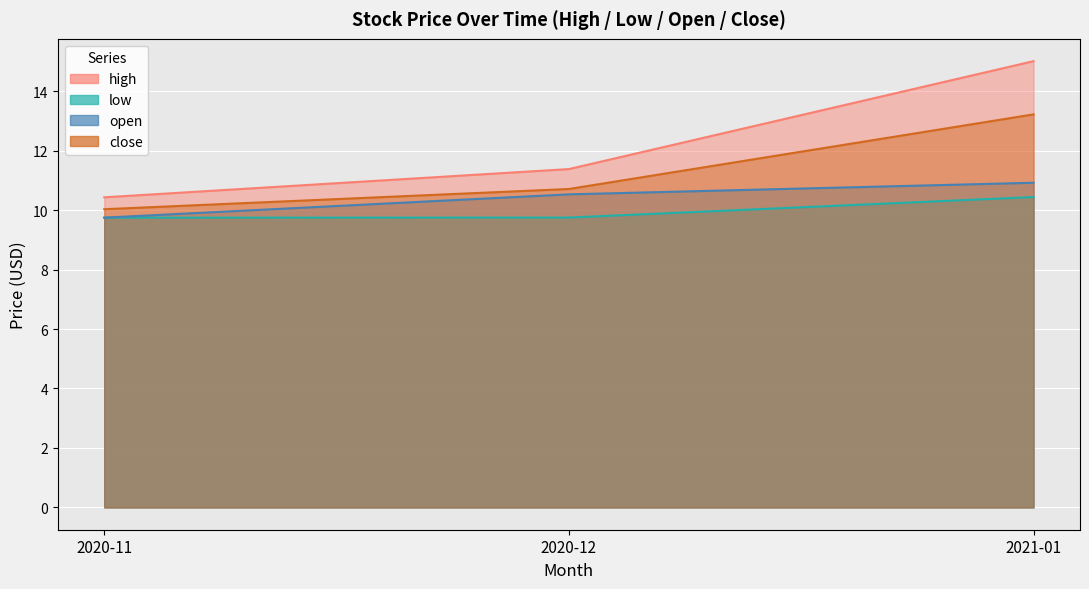

Which series has the largest range (max minus min)?

high